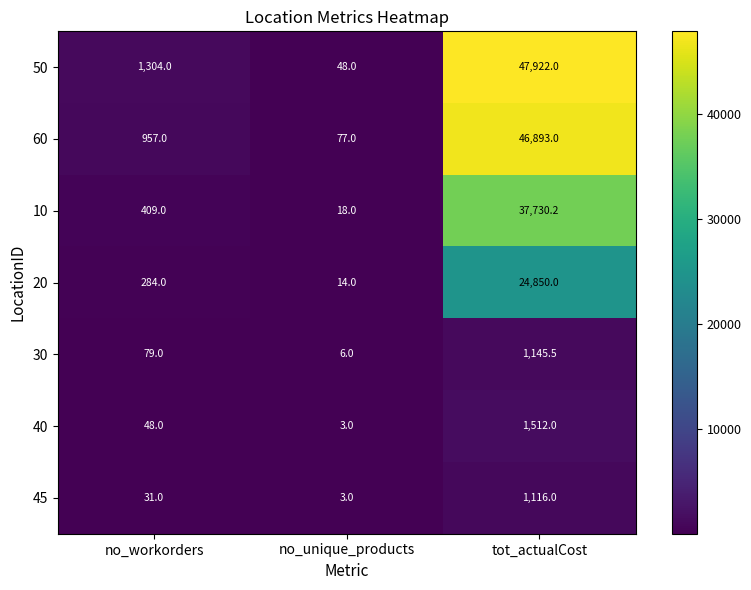

How many data points does each series have?

3